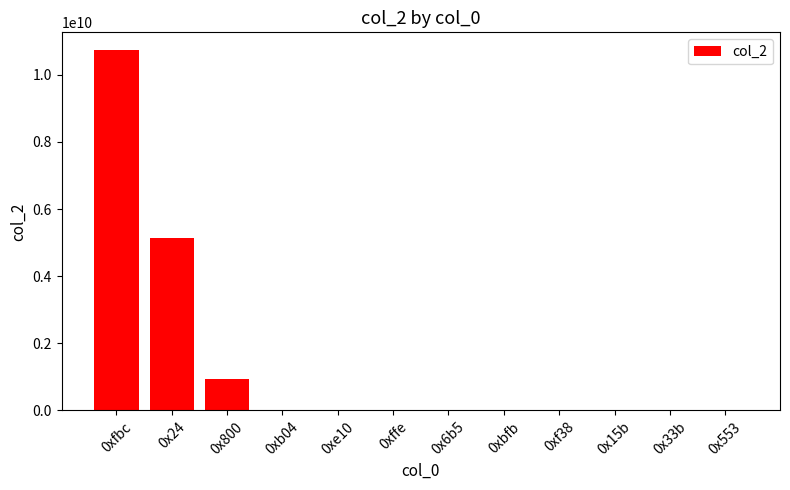

What is the sum of all values?

16820682528